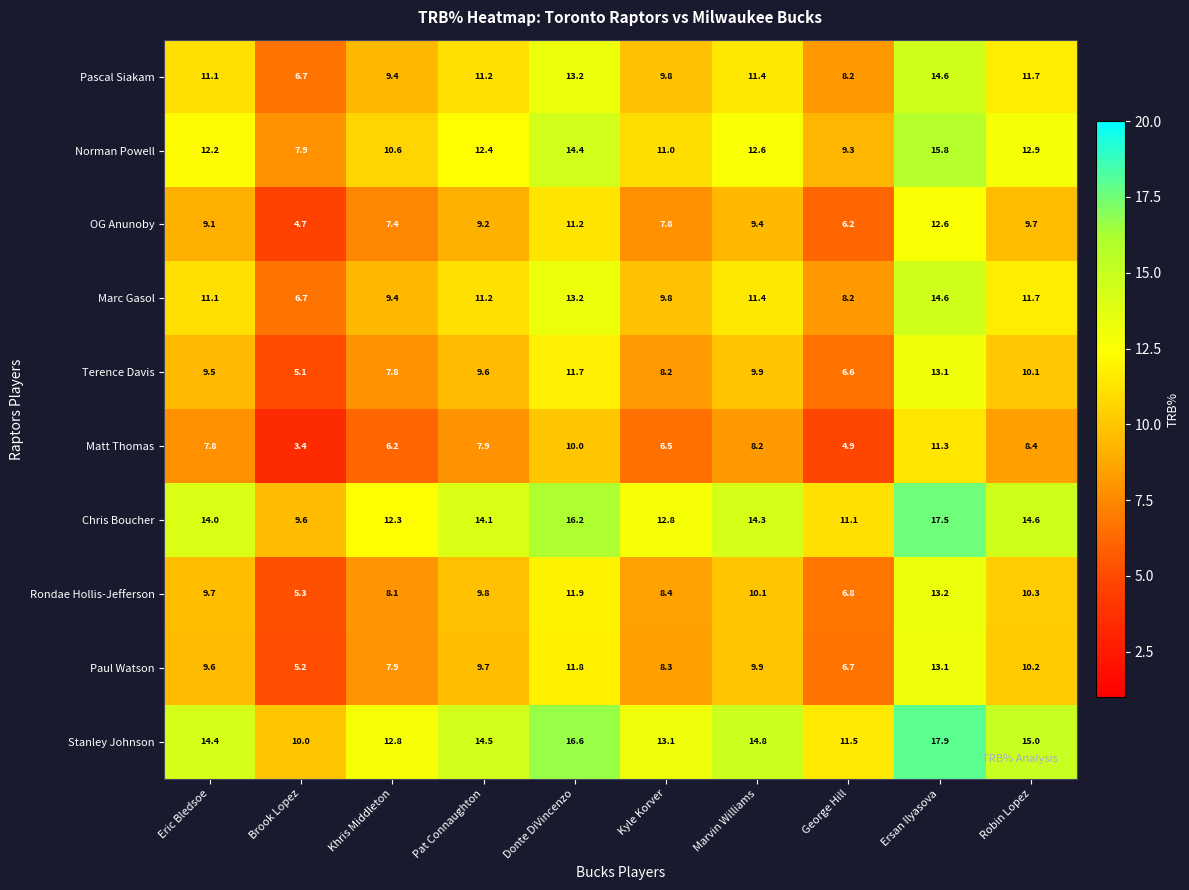

Rank the categories by Terence Davis value from highest to lowest.

Ersan Ilyasova, Donte DiVincenzo, Robin Lopez, Marvin Williams, Pat Connaughton, Eric Bledsoe, Kyle Korver, Khris Middleton, George Hill, Brook Lopez